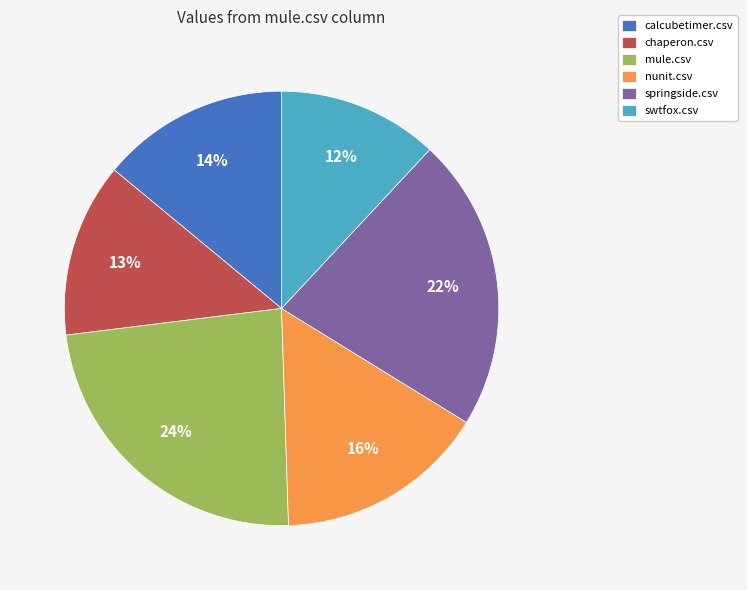

To the nearest percent, what is the average slice percentage?

17%